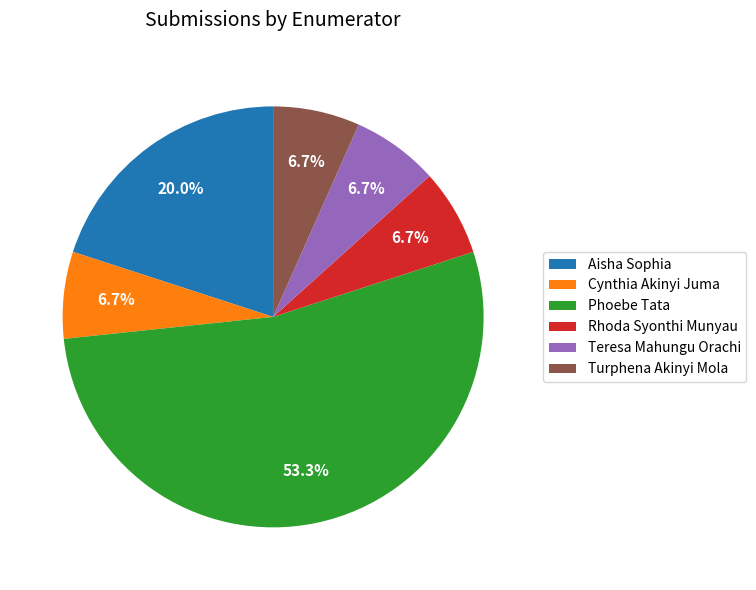

Does Aisha Sophia represent more than half of the total?

No